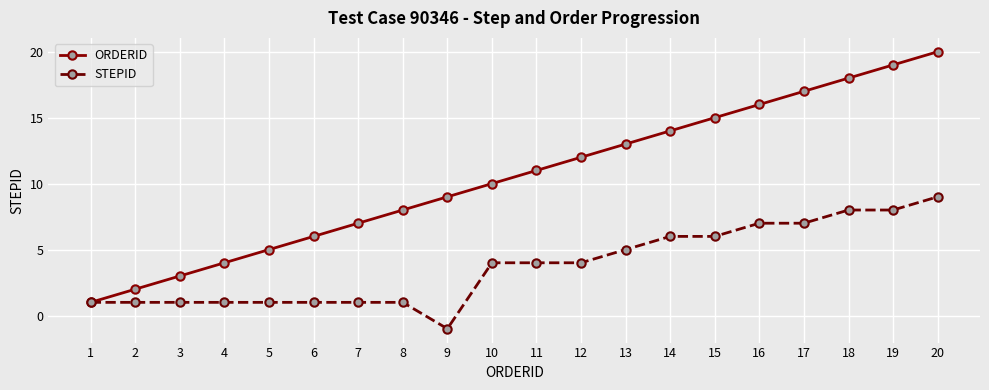

Reading right to left, extract all data points from this chart.

ORDERID: 20	19	18	17	16	15	14	13	12	11	10	9	8	7	6	5	4	3	2	1
STEPID: 9	8	8	7	7	6	6	5	4	4	4	-1	1	1	1	1	1	1	1	1